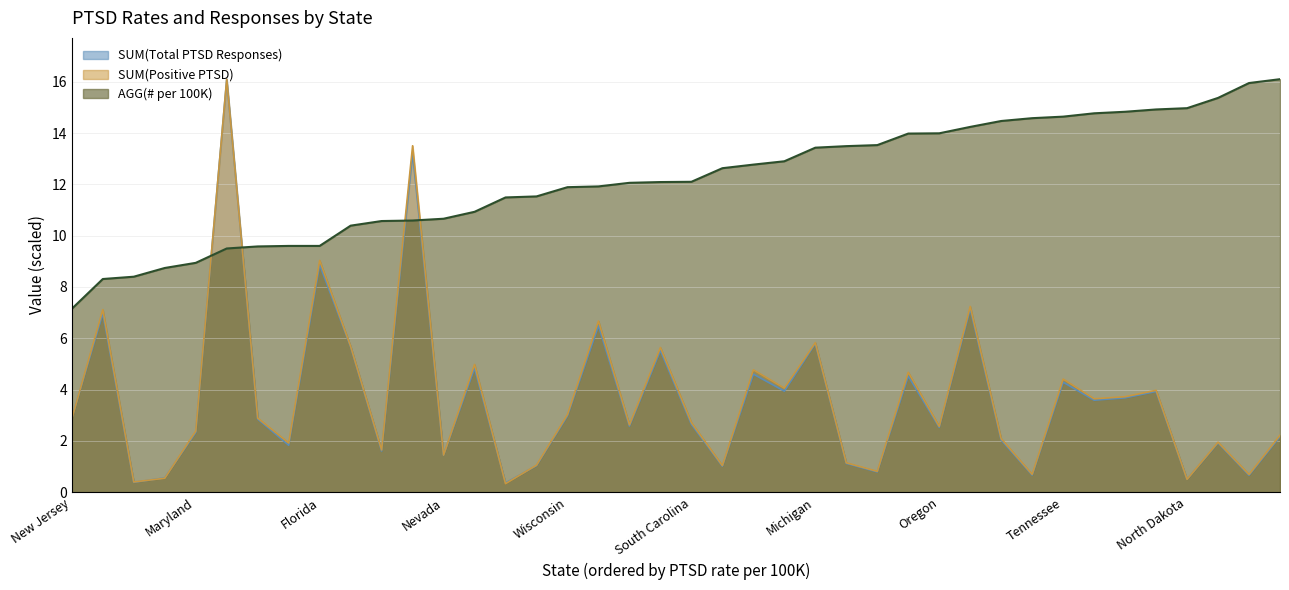

Read the AGG(# per 100K) value at Idaho.

12.6